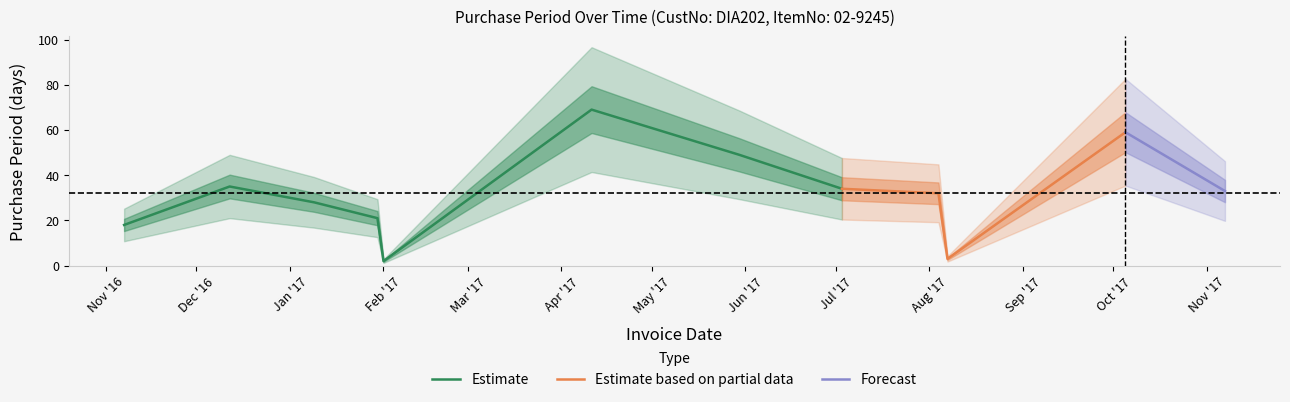

Is it true that the value at 2017-02-01 is 1?

False